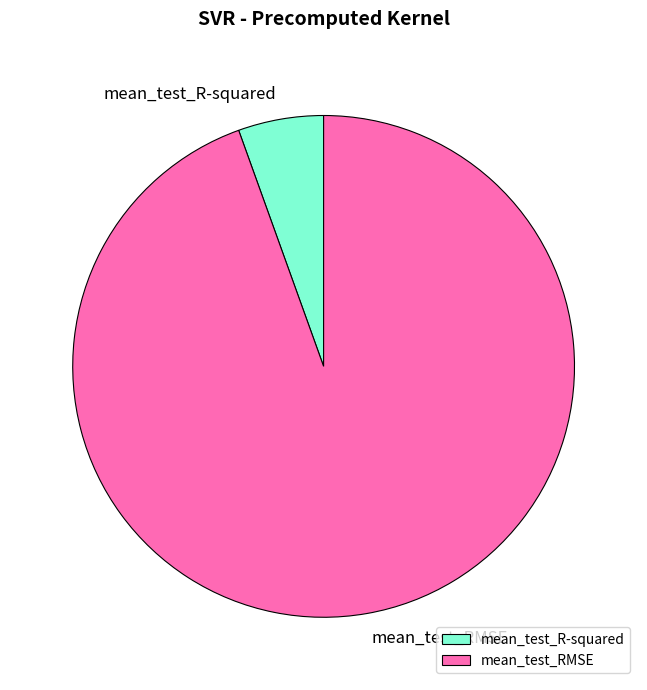

Is mean_test_RMSE the majority of the pie?

Yes